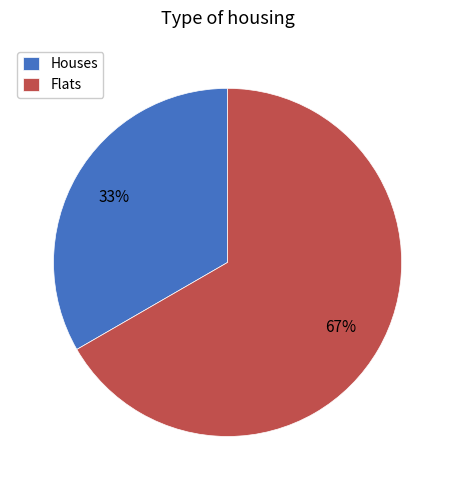

Rank the categories by value from lowest to highest.

Houses, Flats